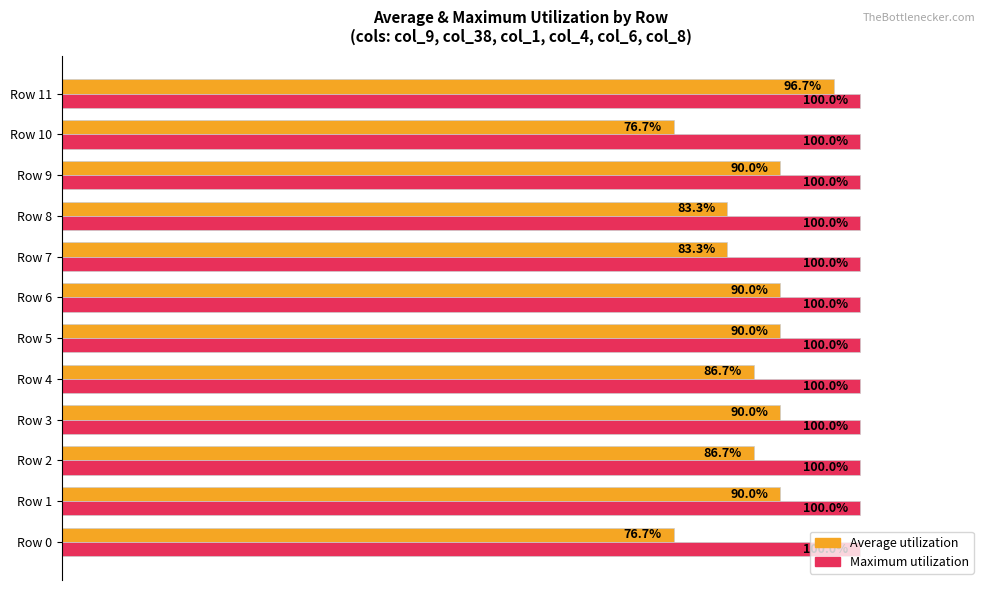

Which series has the largest total across all categories?

Maximum utilization